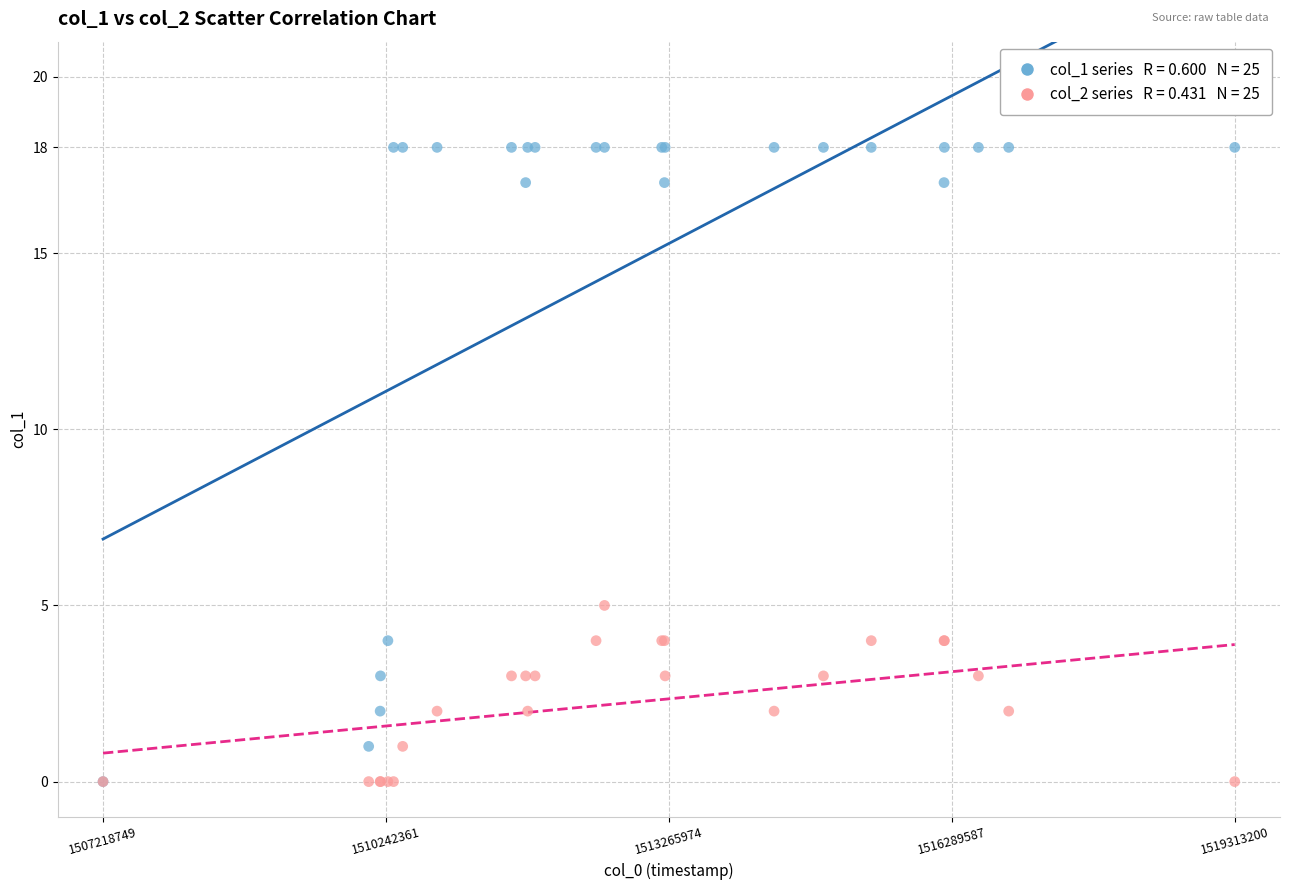

Across all series, what Y value is closest to 9?

5